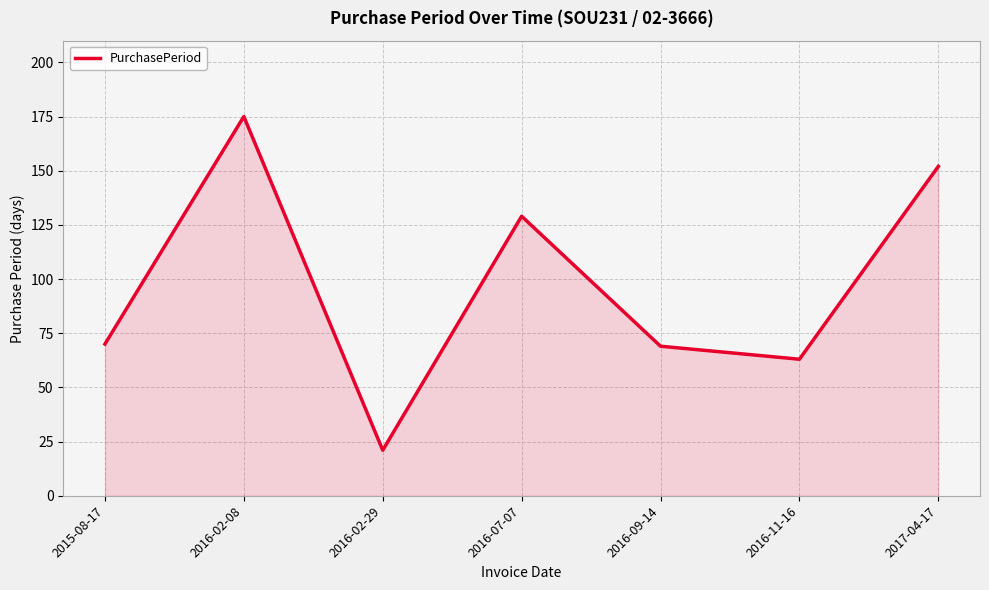

What is the smallest value displayed?

21